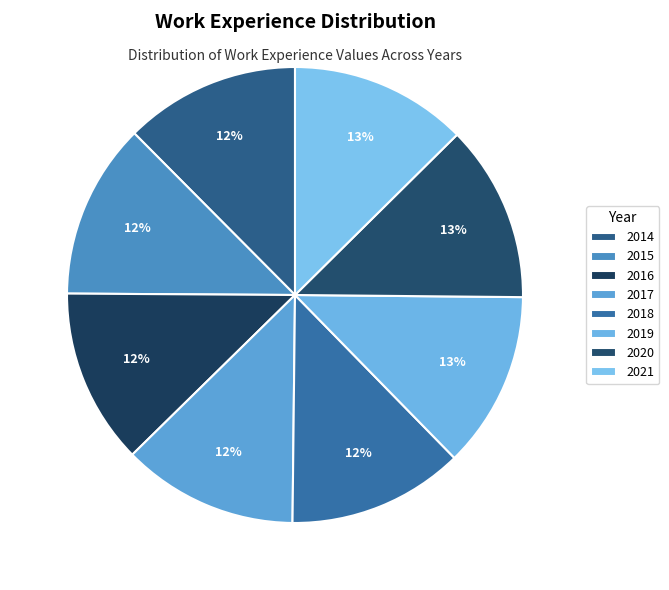

Rank the categories by value from lowest to highest.

2014, 2015, 2016, 2017, 2018, 2019, 2020, 2021